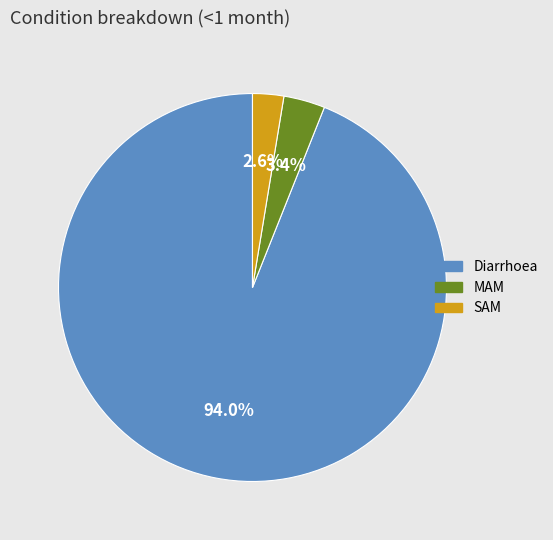

Is Diarrhoea the majority of the pie?

Yes